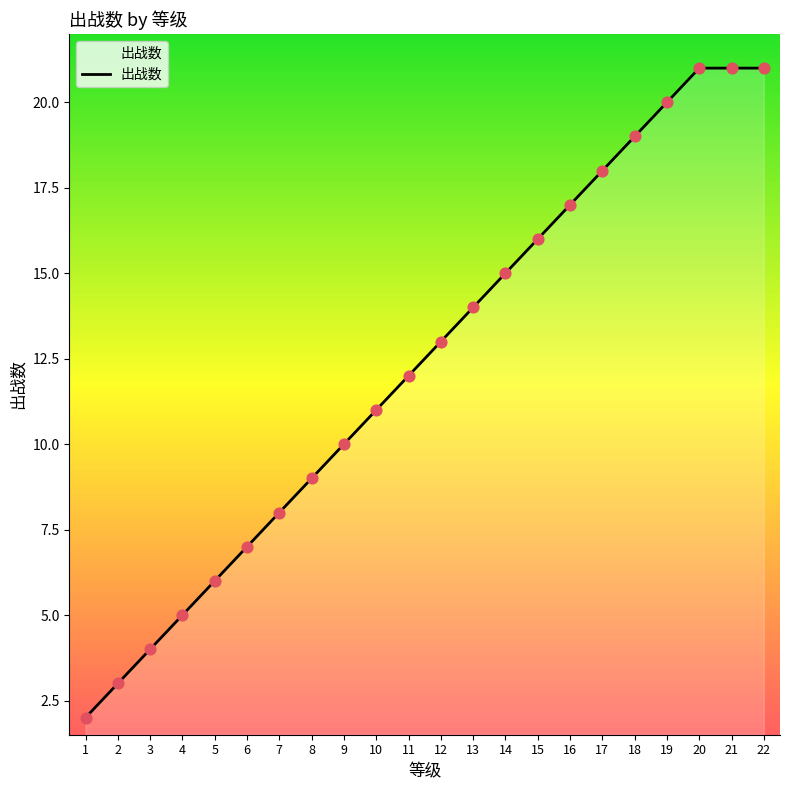

What is the ratio of the value at 7 to the value at 3?

2.0